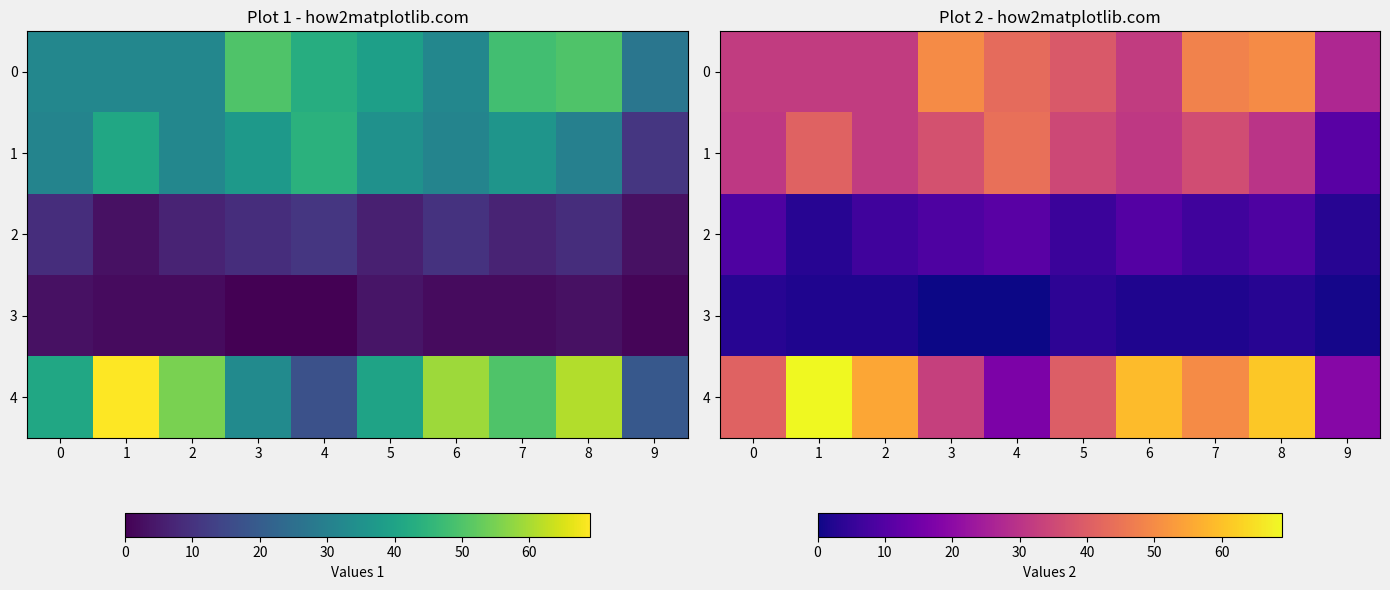

What is the total value across all series at 7?

143